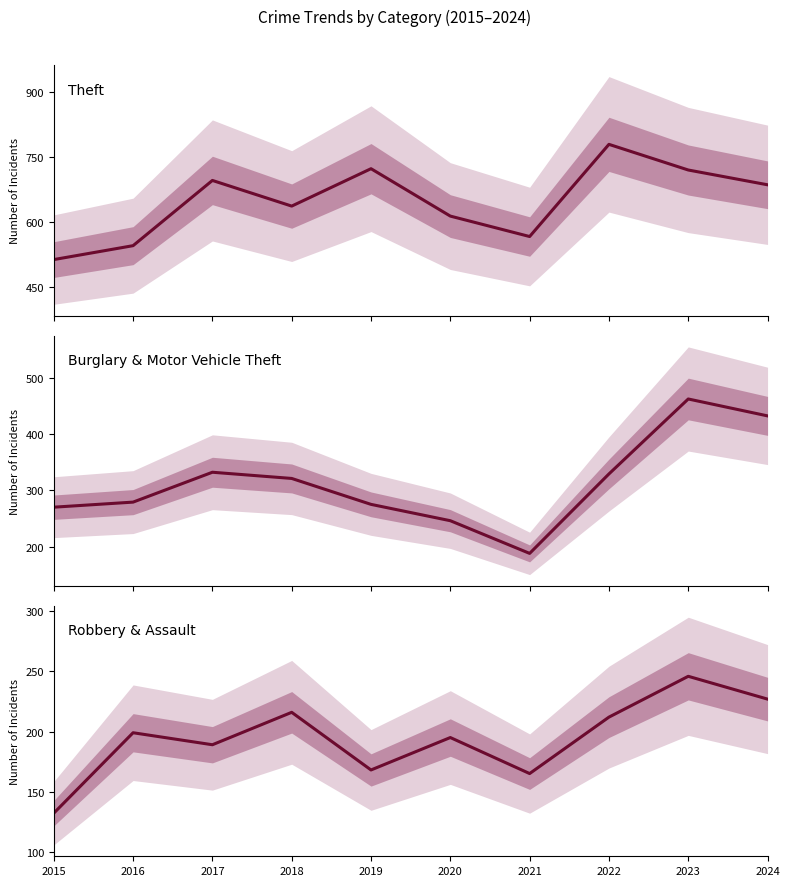

What is the total value across all series at 2022?

1320